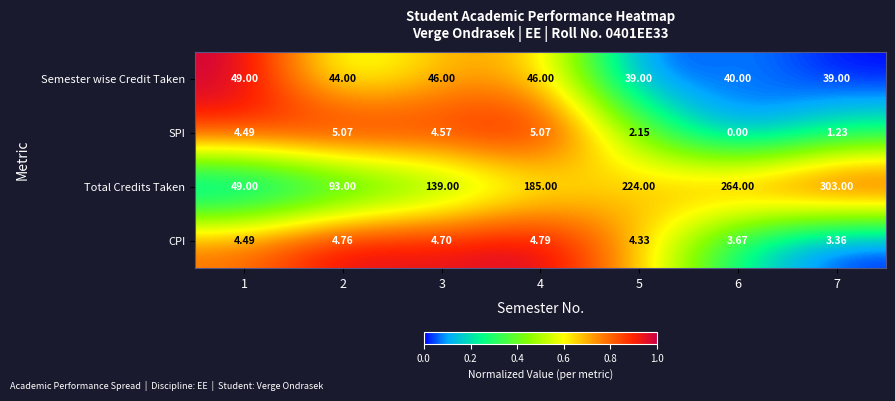

At how many categories does at least one series exceed 0?

7